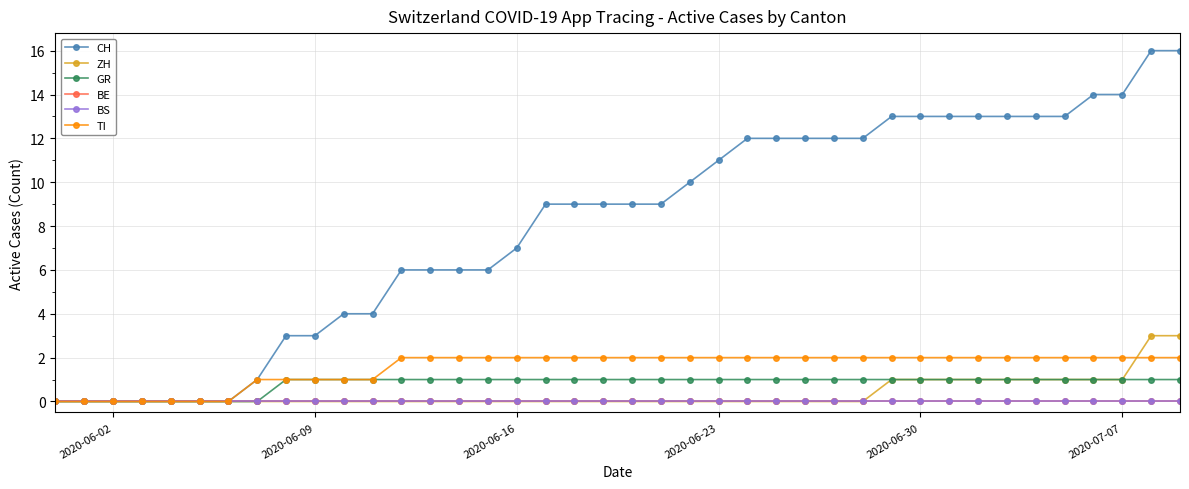

What is the sum of all GR values?

32